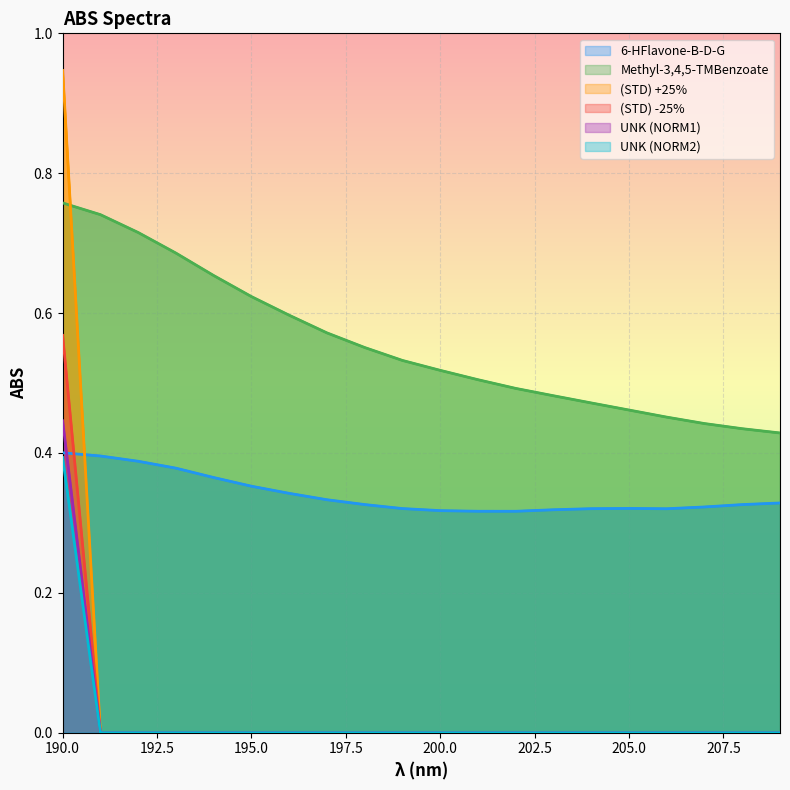

Reading right to left, what are all the values shown in this chart?

6-HFlavone-B-D-G: 209=0.3	208=0.3	207=0.3	206=0.3	205=0.3	204=0.3	203=0.3	202=0.3	201=0.3	200=0.3	199=0.3	198=0.3	197=0.3	196=0.3	195=0.4	194=0.4	193=0.4	192=0.4	191=0.4	190=0.4
Methyl-3,4,5-TMBenzoate: 209=0.4	208=0.4	207=0.4	206=0.5	205=0.5	204=0.5	203=0.5	202=0.5	201=0.5	200=0.5	199=0.5	198=0.6	197=0.6	196=0.6	195=0.6	194=0.7	193=0.7	192=0.7	191=0.7	190=0.8
(STD) +25%: 209=0.0	208=0.0	207=0.0	206=0.0	205=0.0	204=0.0	203=0.0	202=0.0	201=0.0	200=0.0	199=0.0	198=0.0	197=0.0	196=0.0	195=0.0	194=0.0	193=0.0	192=0.0	191=0.0	190=0.9
(STD) -25%: 209=0.0	208=0.0	207=0.0	206=0.0	205=0.0	204=0.0	203=0.0	202=0.0	201=0.0	200=0.0	199=0.0	198=0.0	197=0.0	196=0.0	195=0.0	194=0.0	193=0.0	192=0.0	191=0.0	190=0.6
UNK (NORM1): 209=0.0	208=0.0	207=0.0	206=0.0	205=0.0	204=0.0	203=0.0	202=0.0	201=0.0	200=0.0	199=0.0	198=0.0	197=0.0	196=0.0	195=0.0	194=0.0	193=0.0	192=0.0	191=0.0	190=0.4
UNK (NORM2): 209=0.0	208=0.0	207=0.0	206=0.0	205=0.0	204=0.0	203=0.0	202=0.0	201=0.0	200=0.0	199=0.0	198=0.0	197=0.0	196=0.0	195=0.0	194=0.0	193=0.0	192=0.0	191=0.0	190=0.4